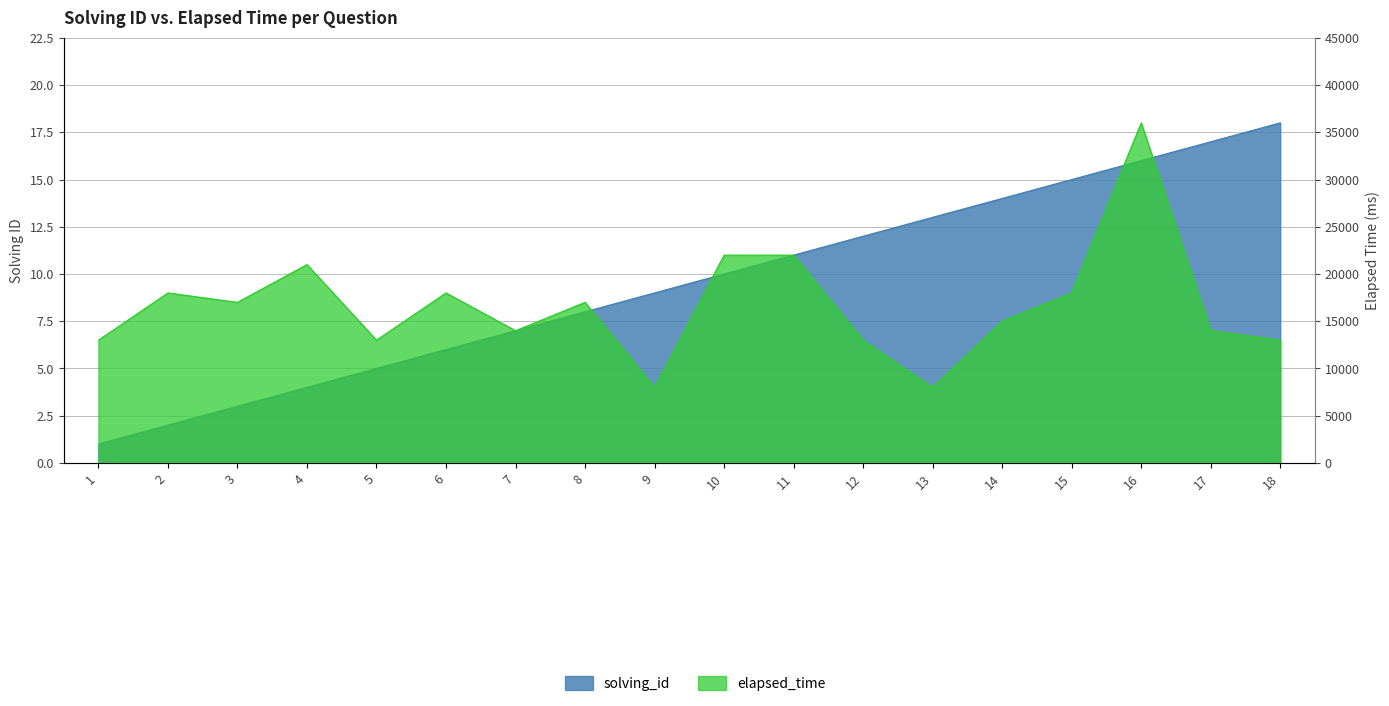

How many lines are shown in the chart?

2